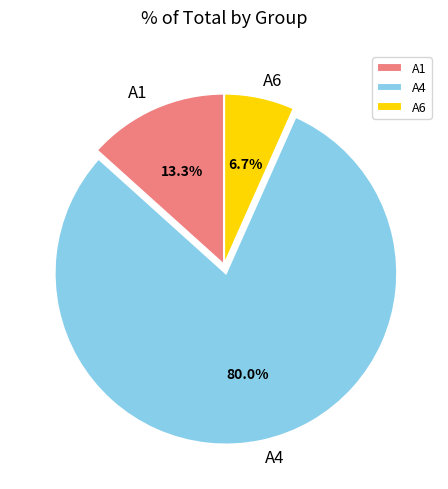

Is there a majority slice in this chart?

Yes